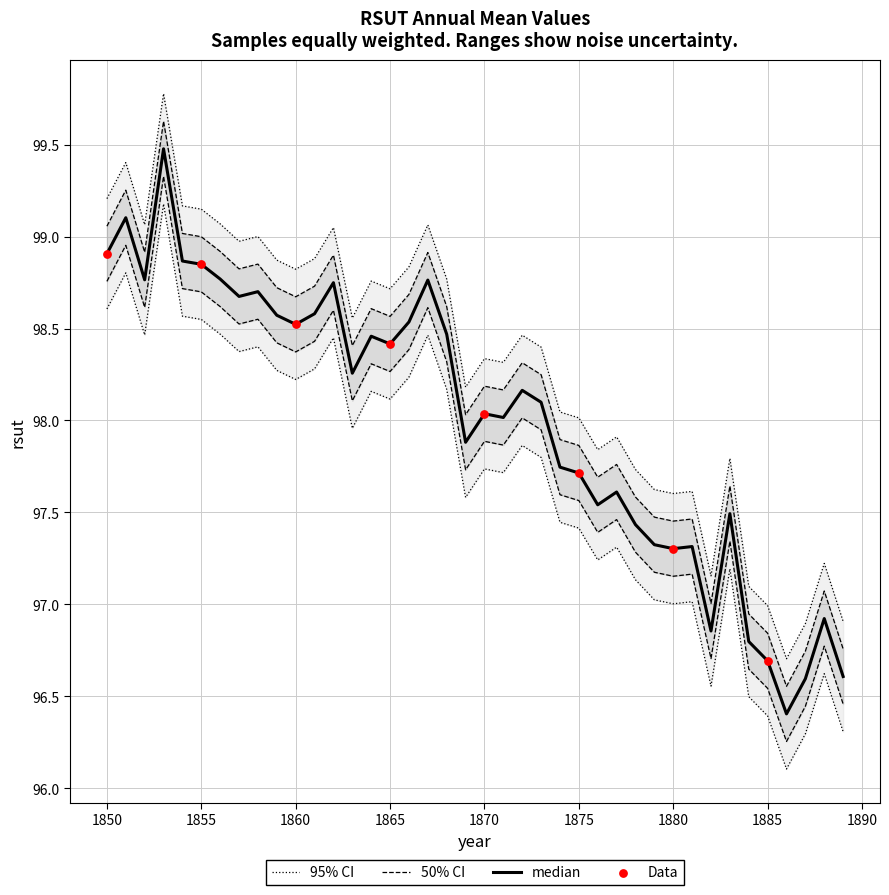

Approximately how many times larger is the value at 1857 compared to 1876?

1.0